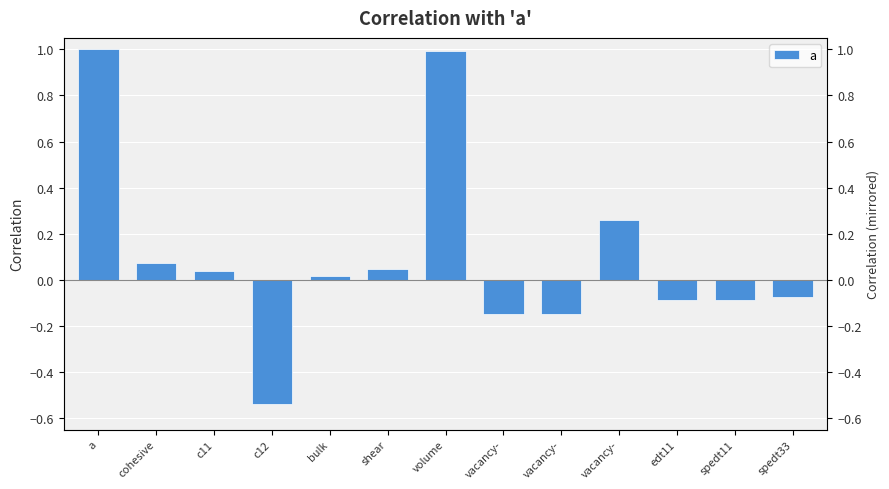

What is the label of the 9th bar from the left?

vacancy-